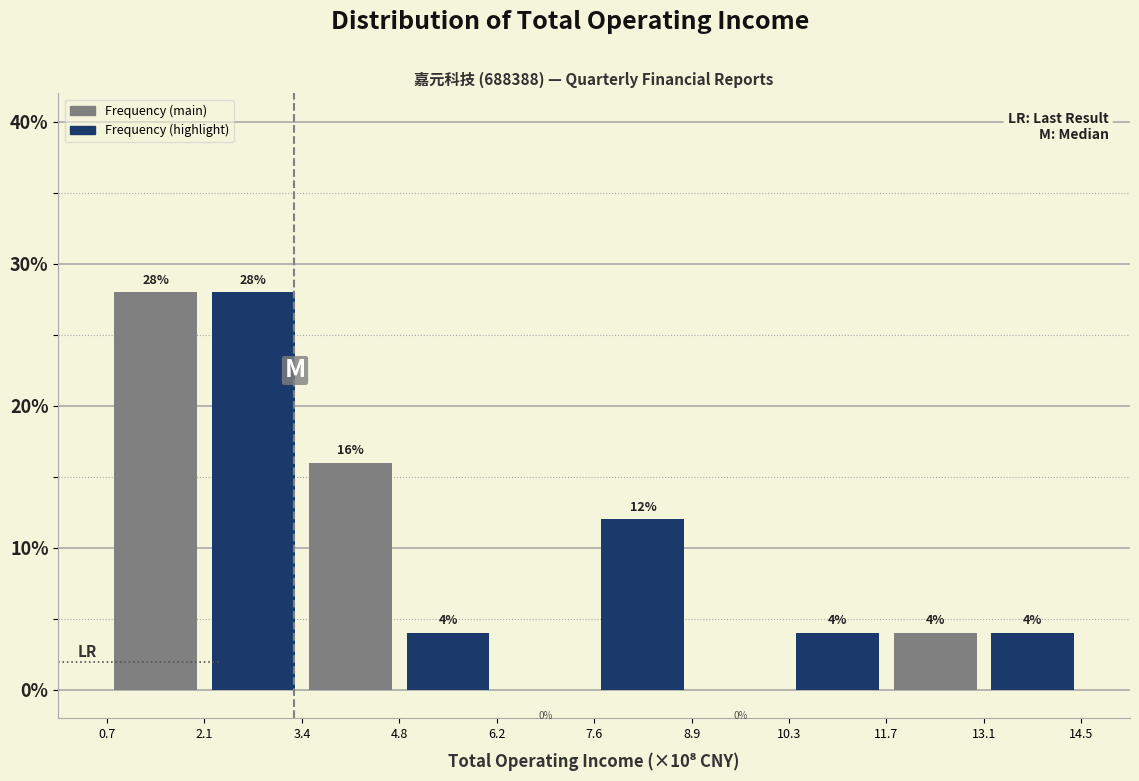

Reading left to right, list every bar in this chart as the range it spans on the x-axis followed by its height.

0.7 to 2.1: 28
2.1 to 3.4: 28
3.4 to 4.8: 16
4.8 to 6.2: 4
6.2 to 7.6: 0
7.6 to 8.9: 12
8.9 to 10.3: 0
10.3 to 11.7: 4
11.7 to 13.1: 4
13.1 to 14.5: 4